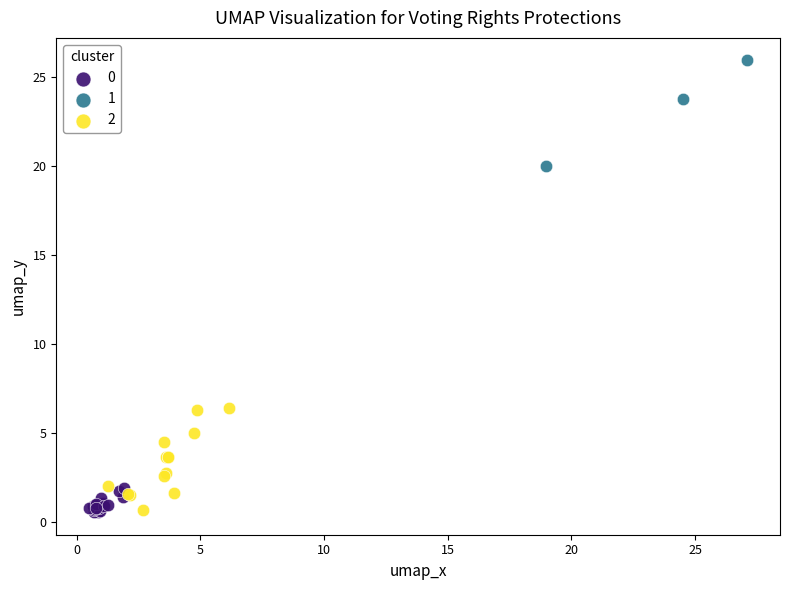

What are all the series names shown in the legend?

0, 1, 2